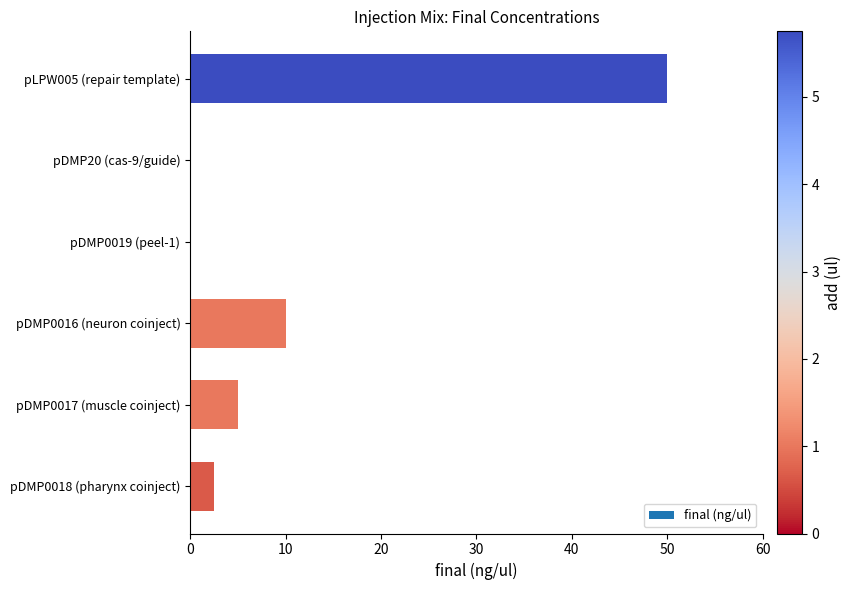

At which category does the chart reach its peak across all series?

pLPW005 (repair template)